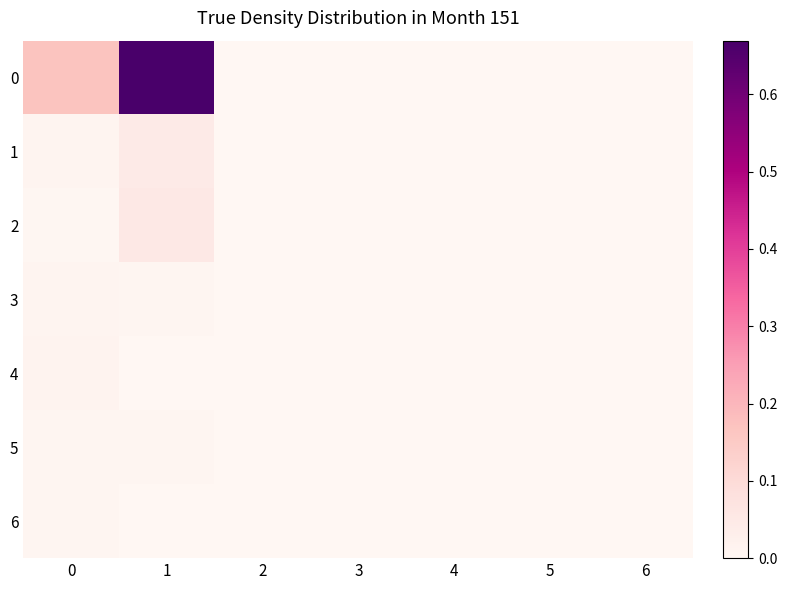

How many series are shown in this chart?

7